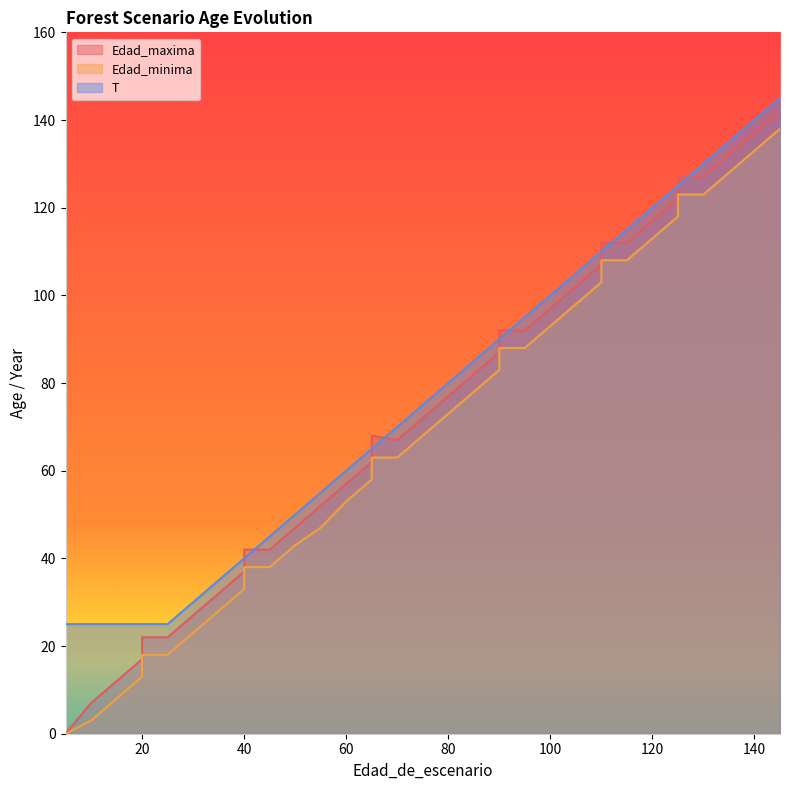

The value of T at 85 is 18. True or false?

False